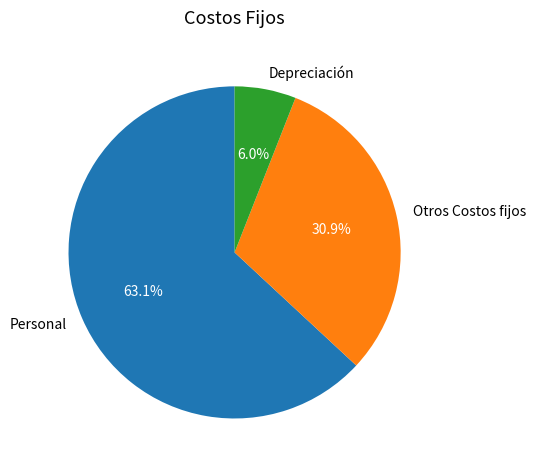

Combined, do Otros Costos fijos and Depreciación account for over 50%?

No